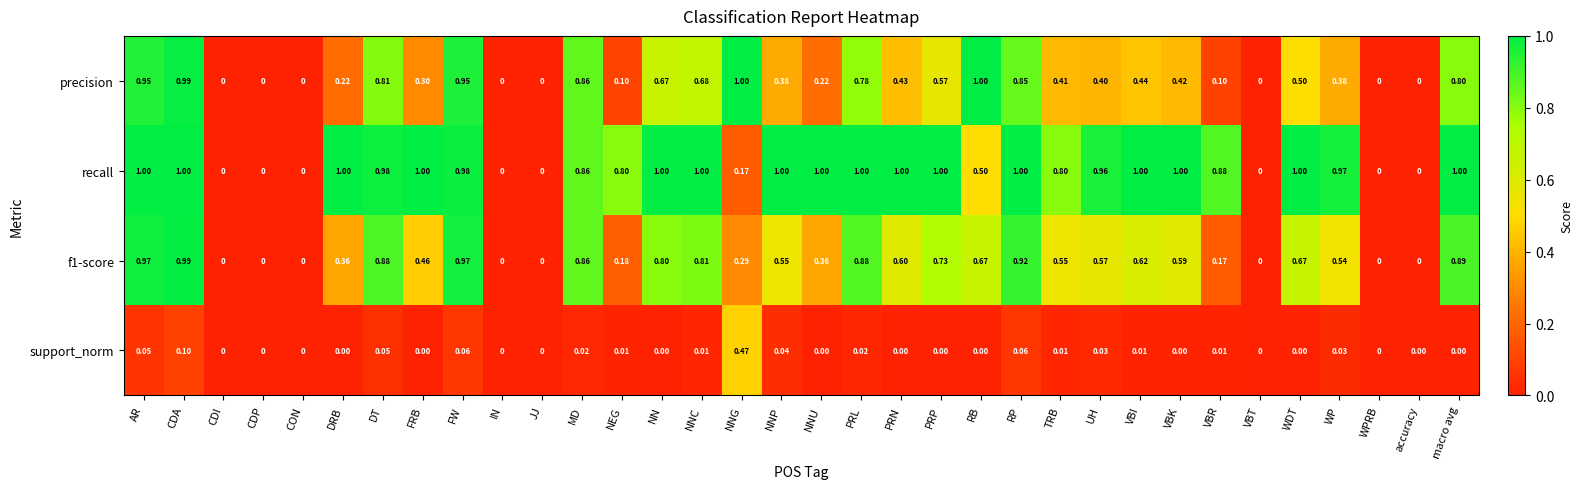

Which series has the largest total across all categories?

recall